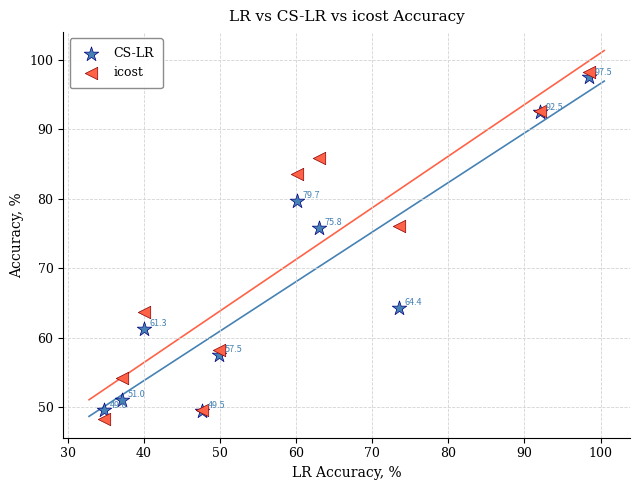

In the CS-LR series, what Y value is closest to 73?

75.8